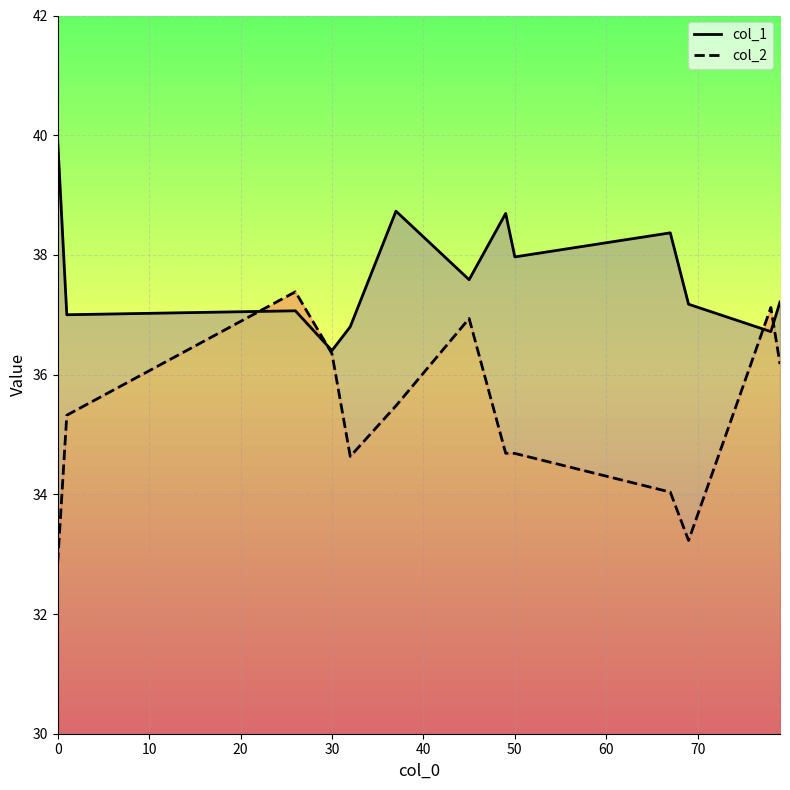

What is the value of the col_1 point at the 9th from the left?

38.0